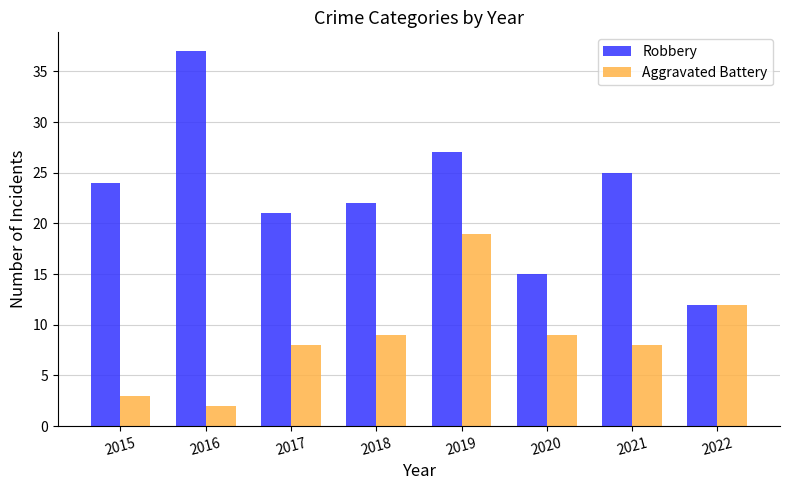

What is the difference between the Robbery values at 2019 and 2017?

6